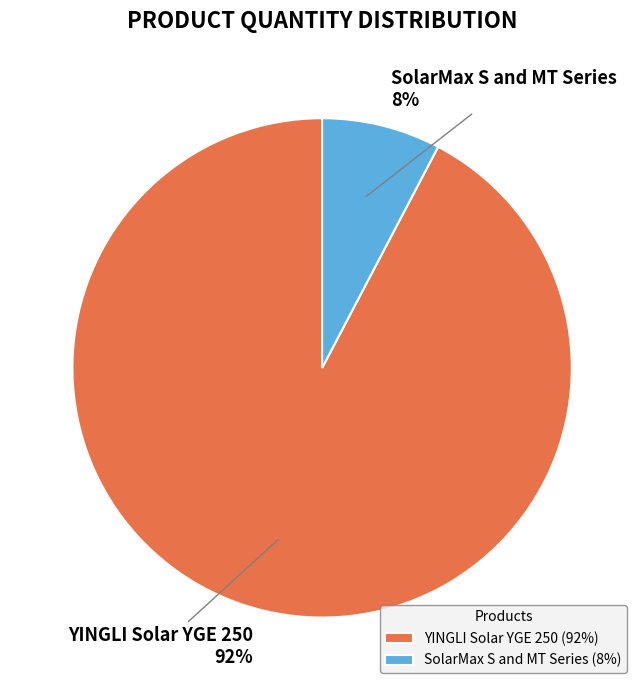

True or false: YINGLI Solar YGE 250 accounts for 92% of the total.

True